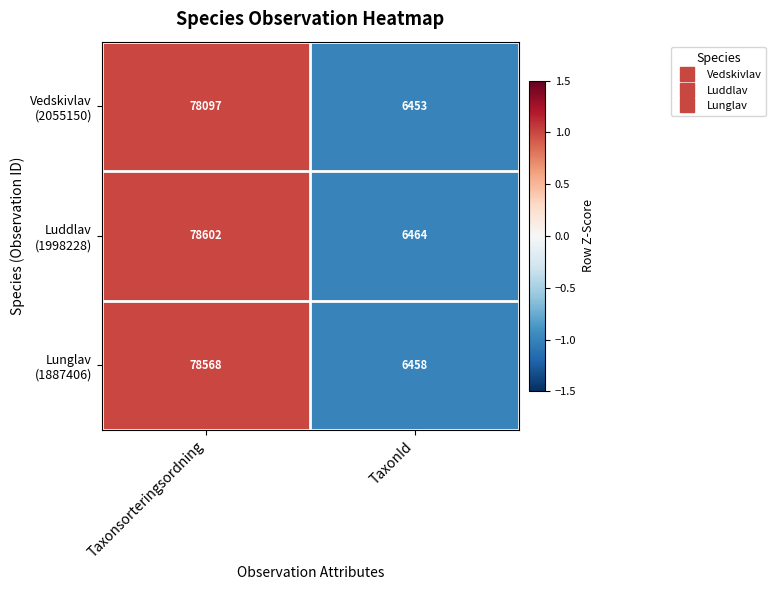

What is the minimum value shown in the chart?

6453